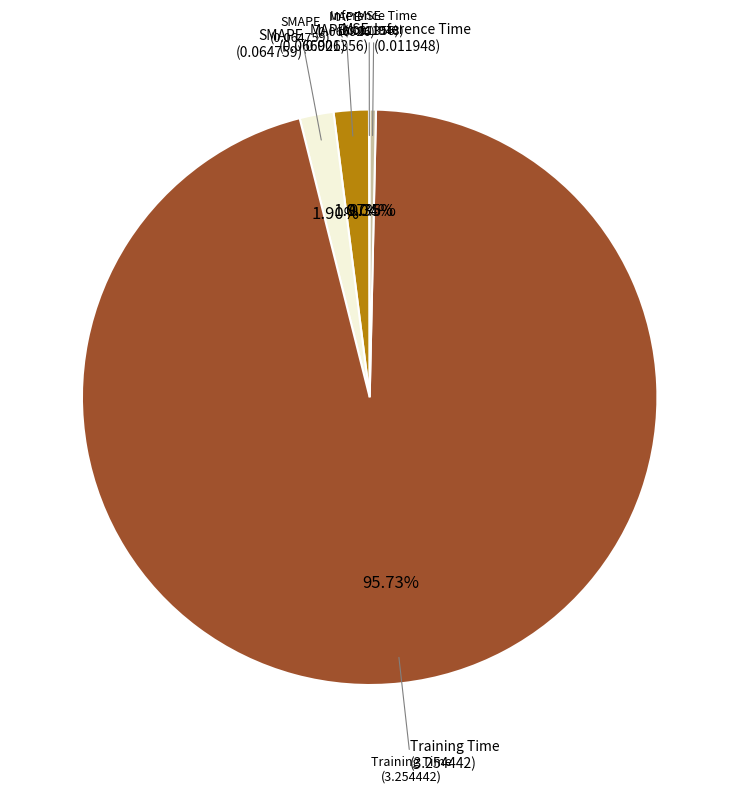

Is there any slice that represents more than half of the pie?

Yes